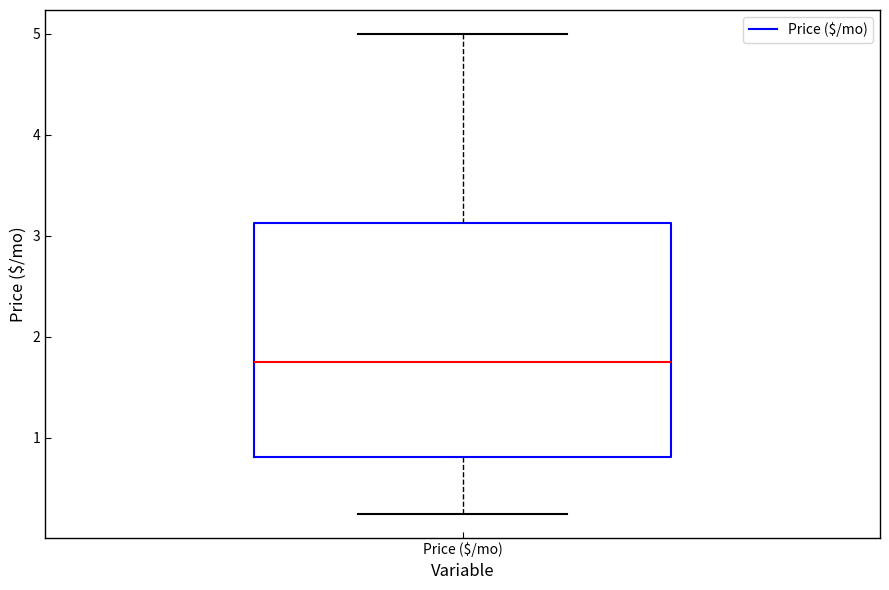

Transcribe this box plot: give where the median line is, the range the box spans, and where the two whiskers end, as read against the y-axis. The values are not printed on the chart, so give them approximately, as read against the axis.

median 1.8, box 0.8 to 3.1, whiskers 0.3 to 5.0